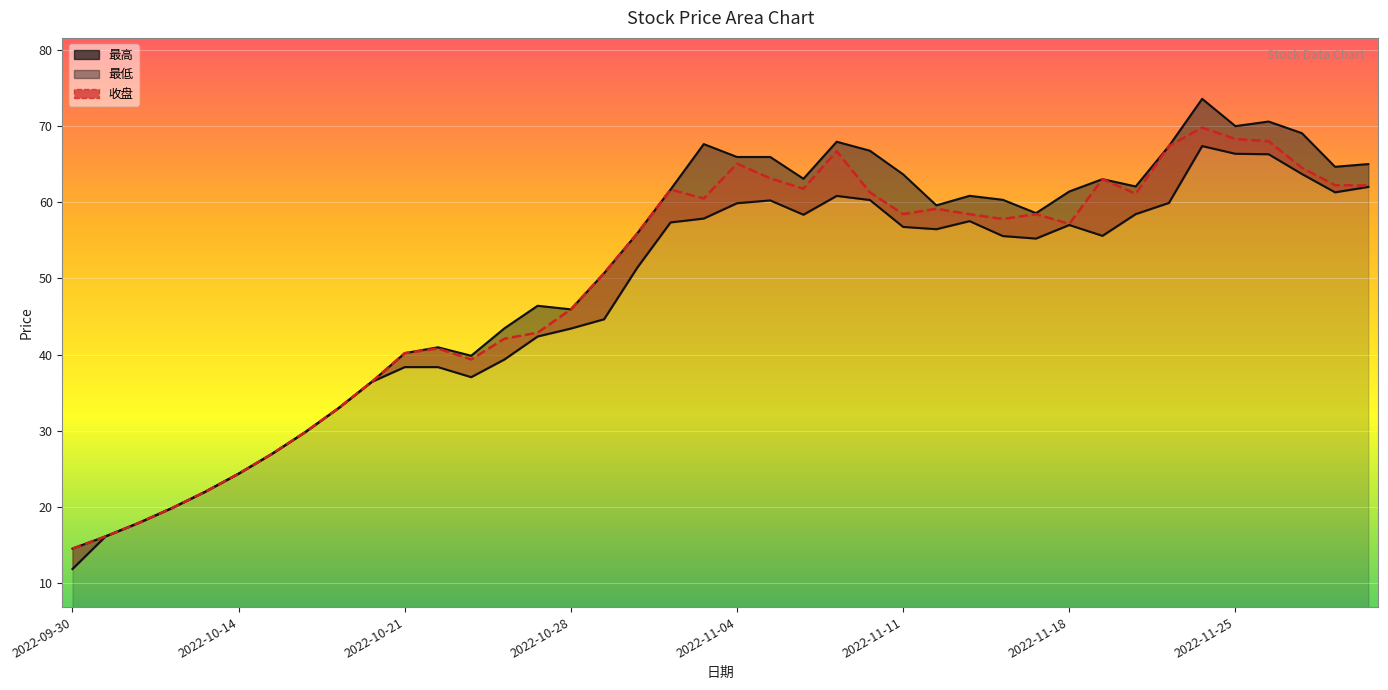

What position from the left is 14?

15